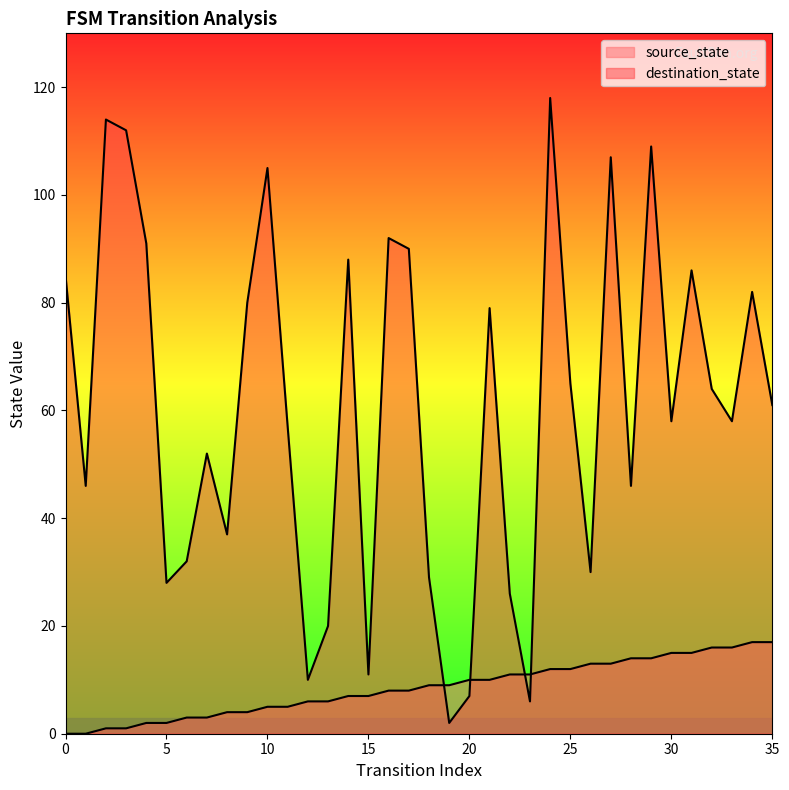

At which category does destination_state reach its first local valley?

1